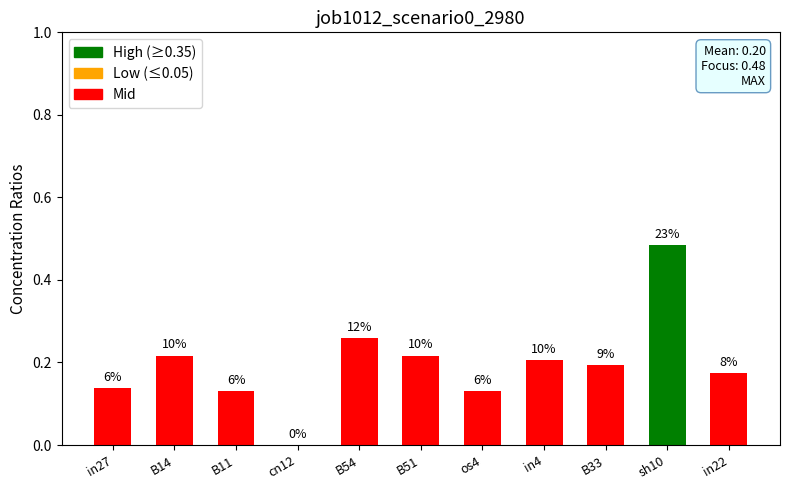

The value at B54 is 0.2. True or false?

False